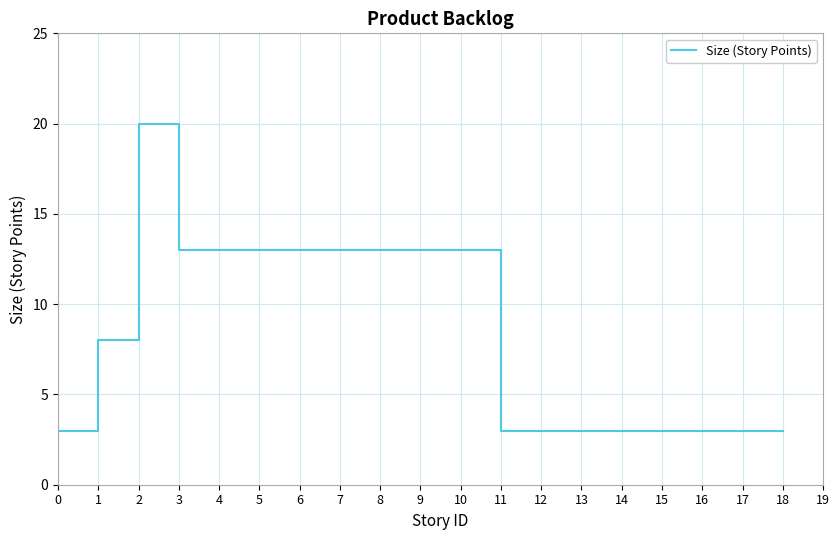

Reading right to left, what are all the values shown in this chart?

18=3	17=3	16=3	15=3	14=3	13=3	12=3	11=3	10=13	9=13	8=13	7=13	6=13	5=13	4=13	3=13	2=20	1=8	0=3